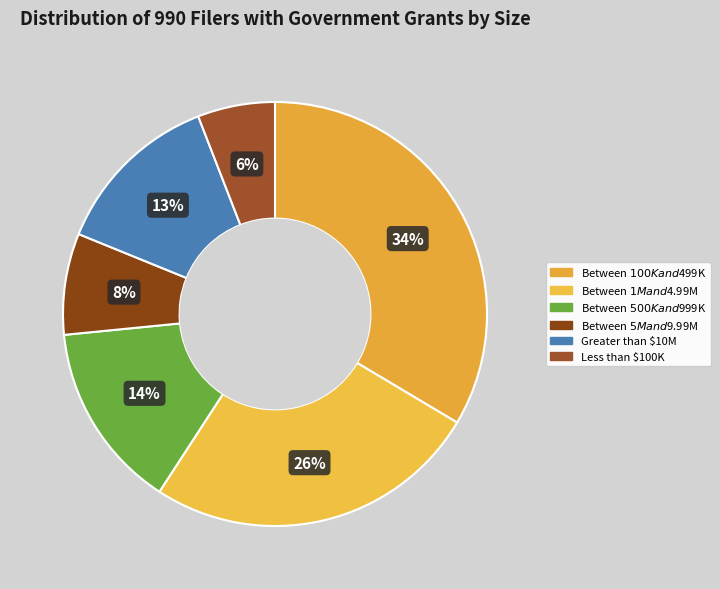

Rank the categories by value from highest to lowest.

Between $100K and $499K, Between $1M and $4.99M, Between $500K and $999K, Greater than $10M, Between $5M and $9.99M, Less than $100K